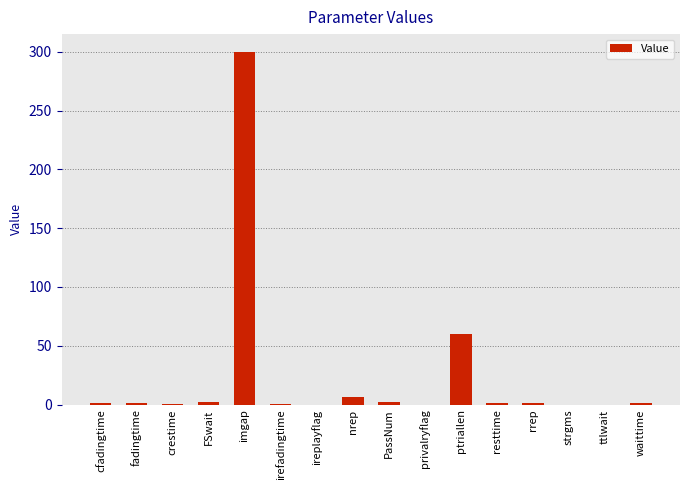

Which has a higher value, imgap or rrep?

imgap